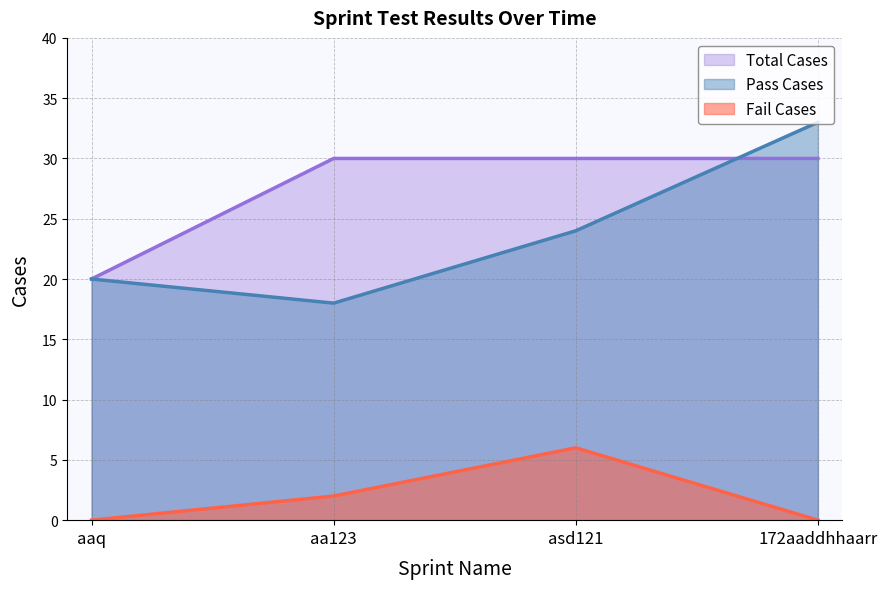

In Fail Cases, how many points are higher than both neighbors (excluding endpoints)?

1